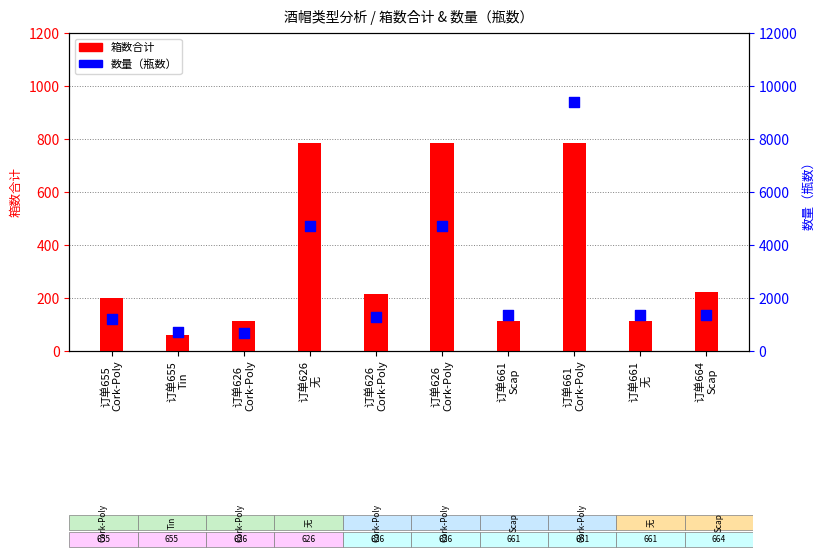

Which series reaches the minimum Y coordinate?

箱数合计